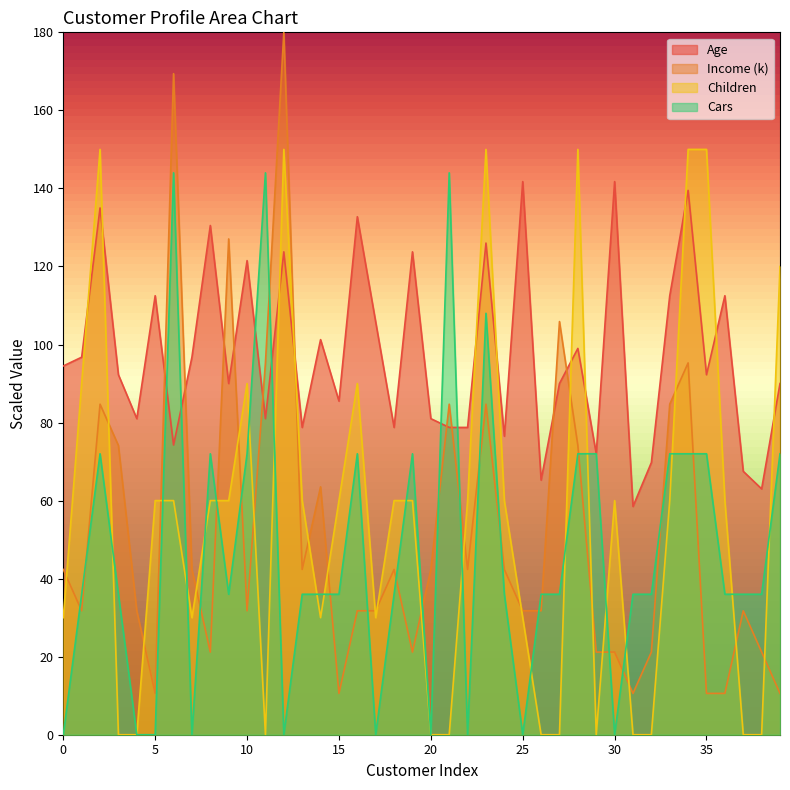

What is the sum of all Cars values?

1872.0